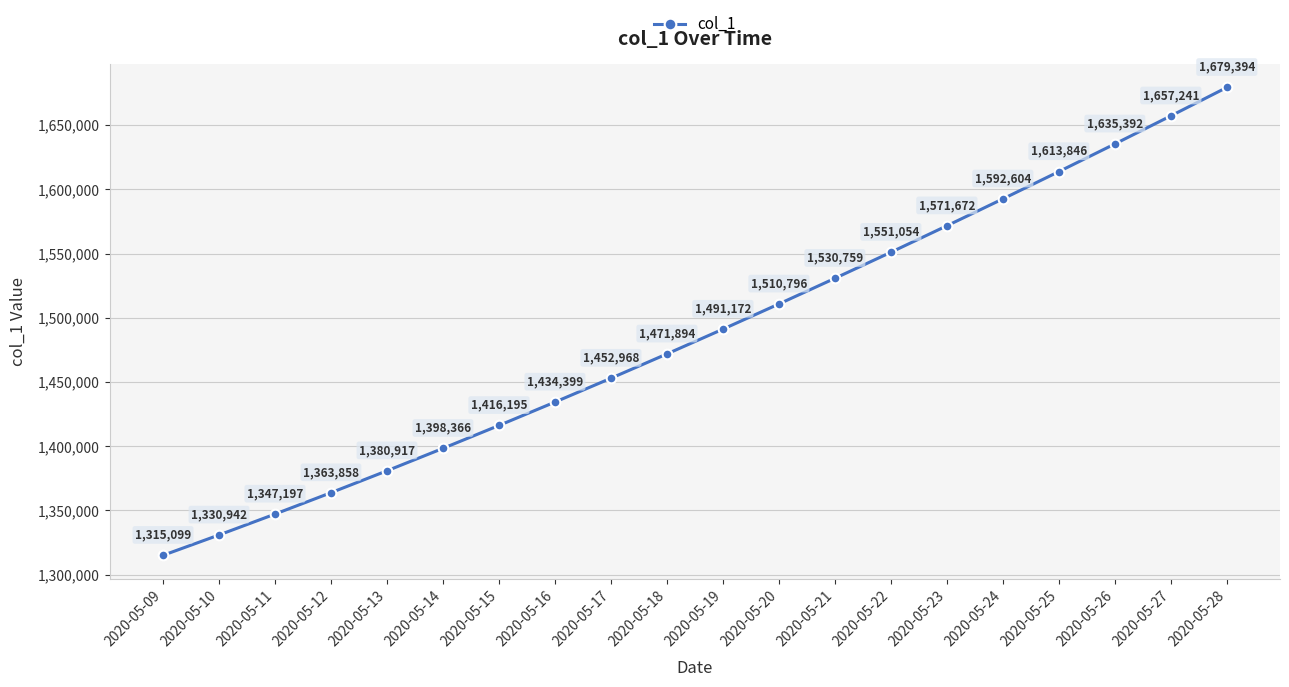

Rank the categories by value from lowest to highest.

2020-05-09, 2020-05-10, 2020-05-11, 2020-05-12, 2020-05-13, 2020-05-14, 2020-05-15, 2020-05-16, 2020-05-17, 2020-05-18, 2020-05-19, 2020-05-20, 2020-05-21, 2020-05-22, 2020-05-23, 2020-05-24, 2020-05-25, 2020-05-26, 2020-05-27, 2020-05-28